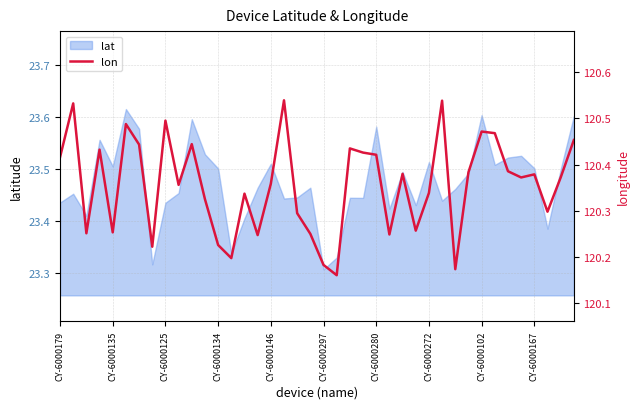

How many interior local peaks (higher than both neighbors) does the data have?

12